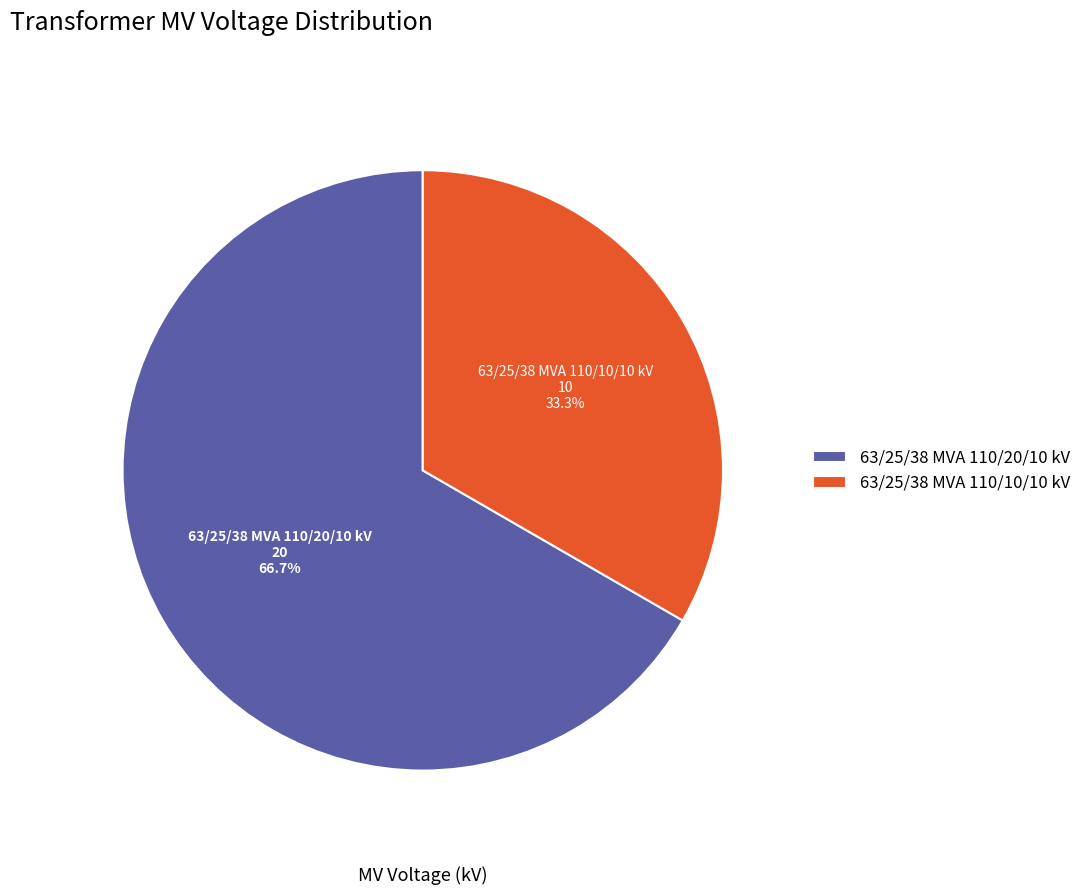

To the nearest percent, what is the combined percentage of 63/25/38 MVA 110/10/10 kV and 63/25/38 MVA 110/20/10 kV?

100%